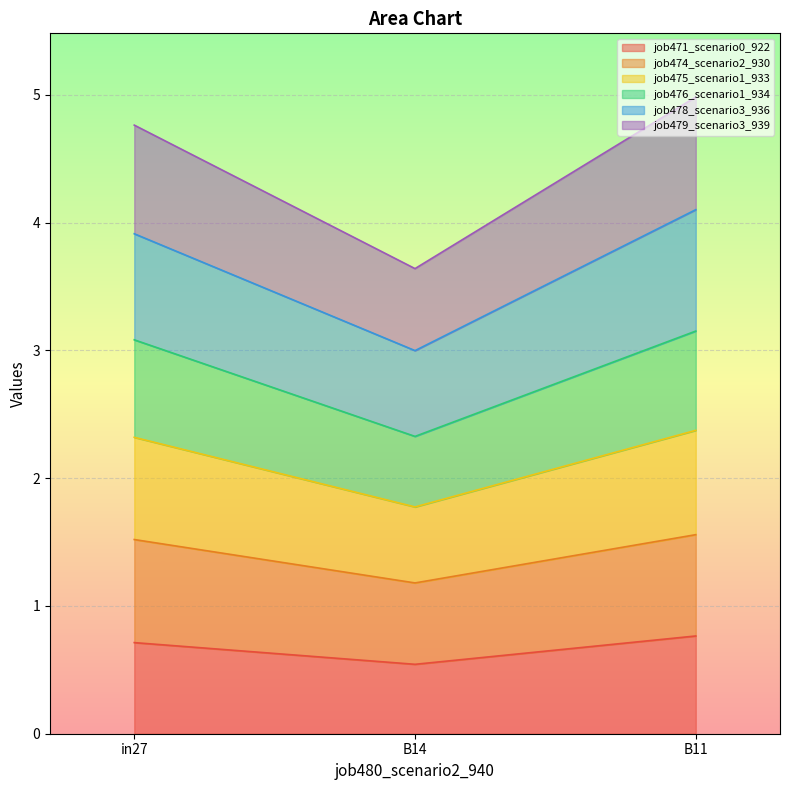

What position from the left is B11?

3